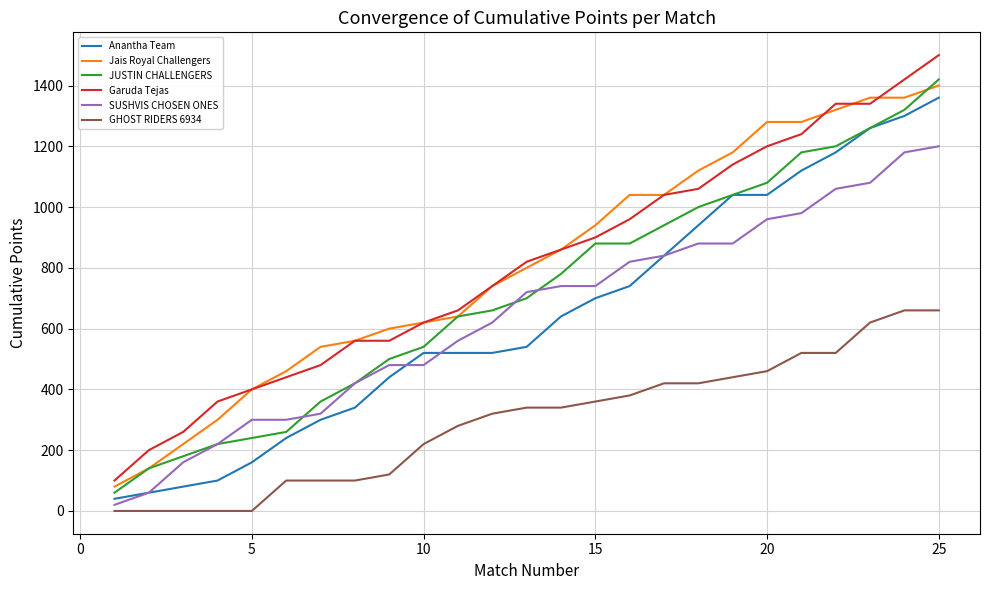

List the series in order of their peak value, lowest first.

GHOST RIDERS 6934, SUSHVIS CHOSEN ONES, Anantha Team, Jais Royal Challengers, JUSTIN CHALLENGERS, Garuda Tejas